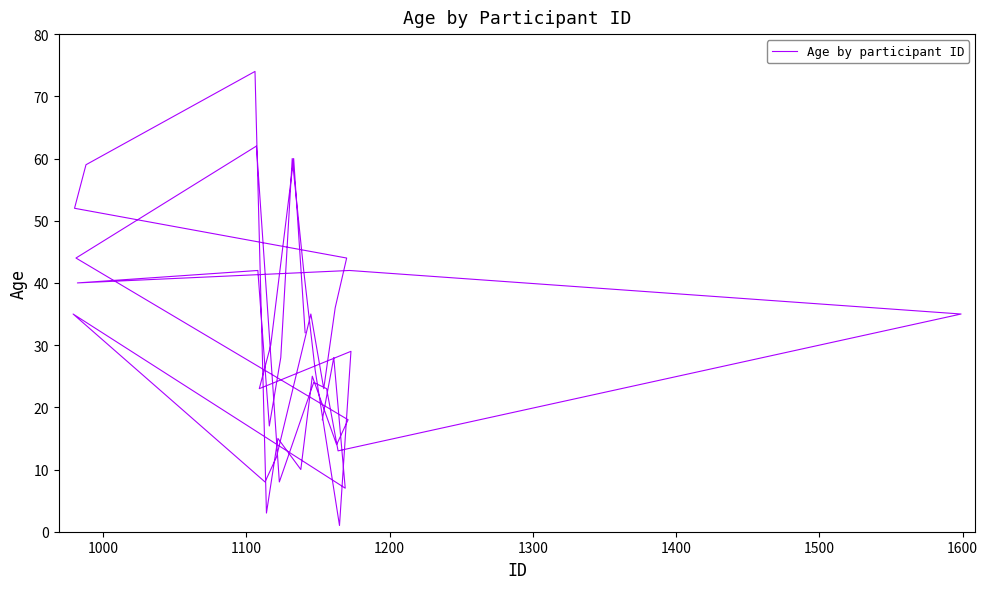

What is the minimum value shown in the chart?

1